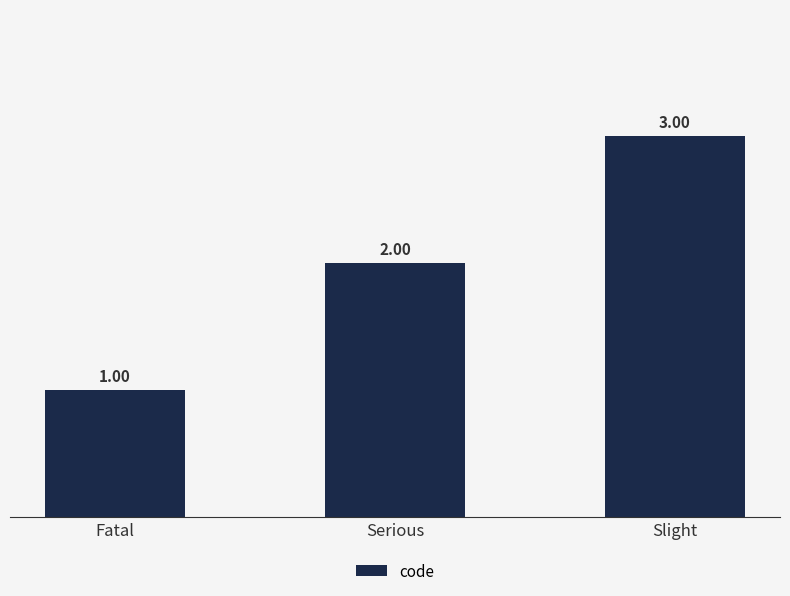

Rank the categories by value from lowest to highest.

Fatal, Serious, Slight